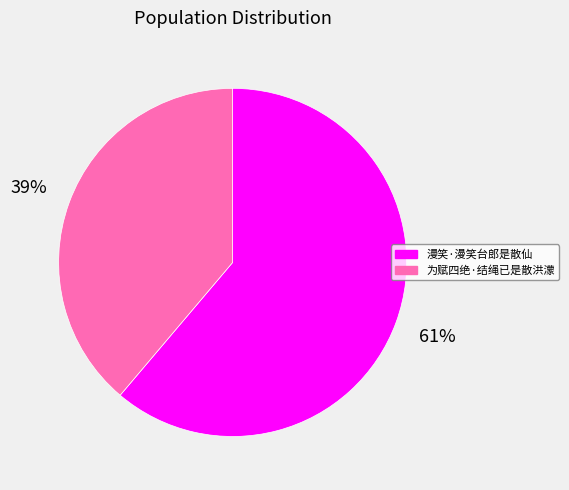

Rank the categories by value from lowest to highest.

为赋四绝·结绳已是散洪濛, 漫笑·漫笑台郎是散仙